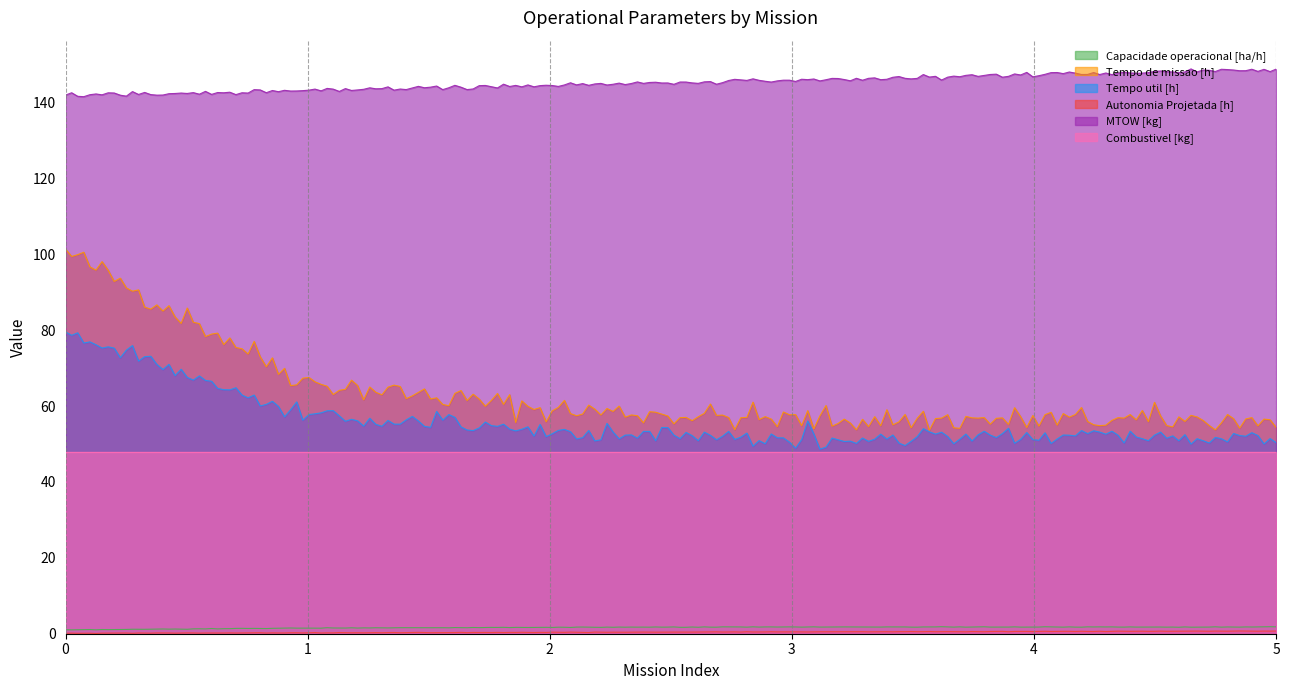

Between 3 and 1, which is larger?

3